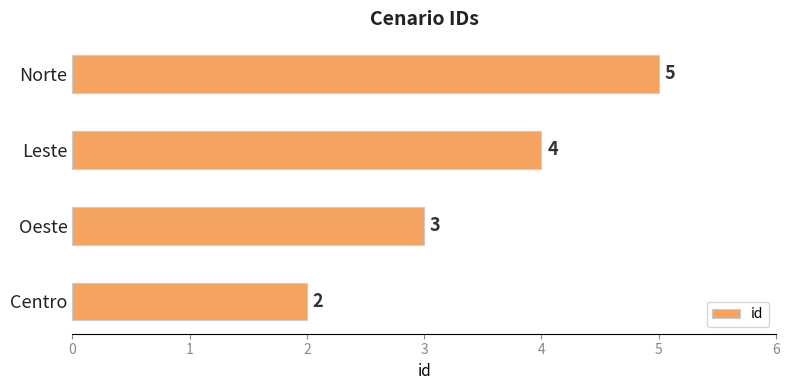

What is the change in value from Centro to Oeste?

+1